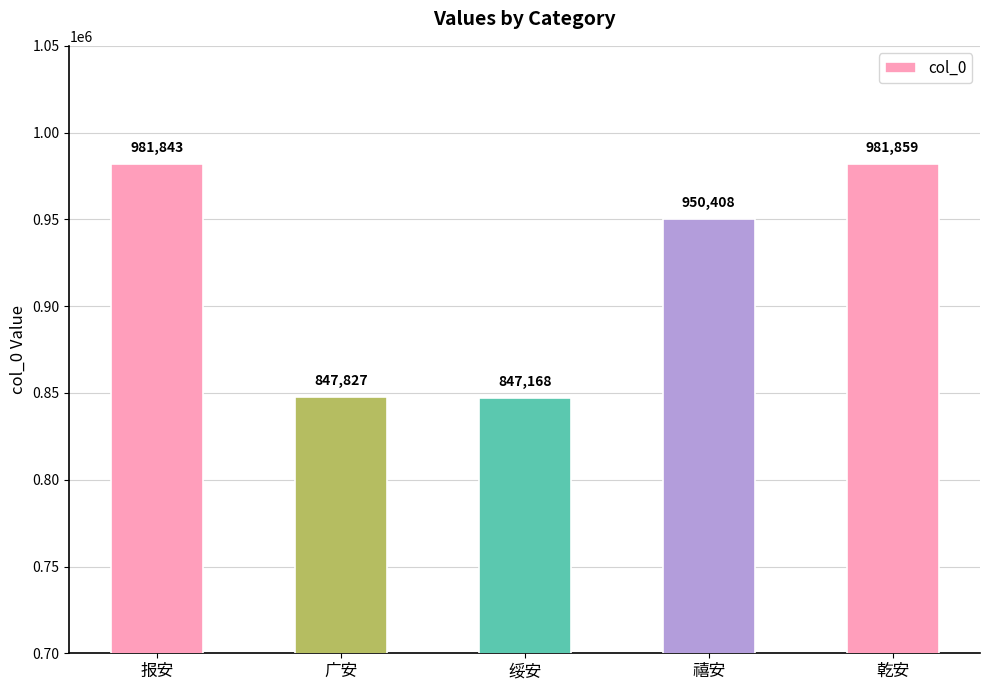

What is the average value?

921821